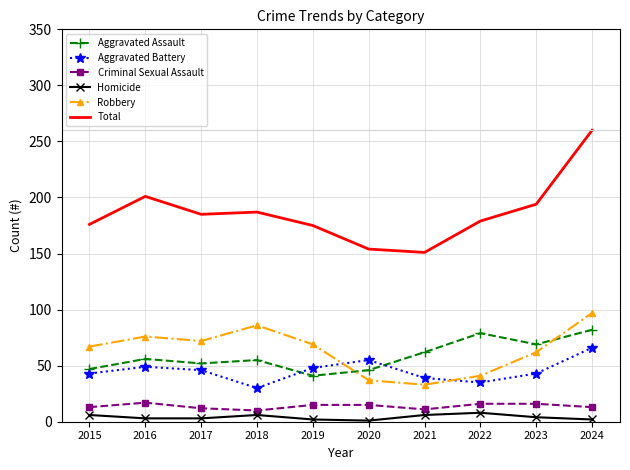

What is the maximum value for Aggravated Assault?

82